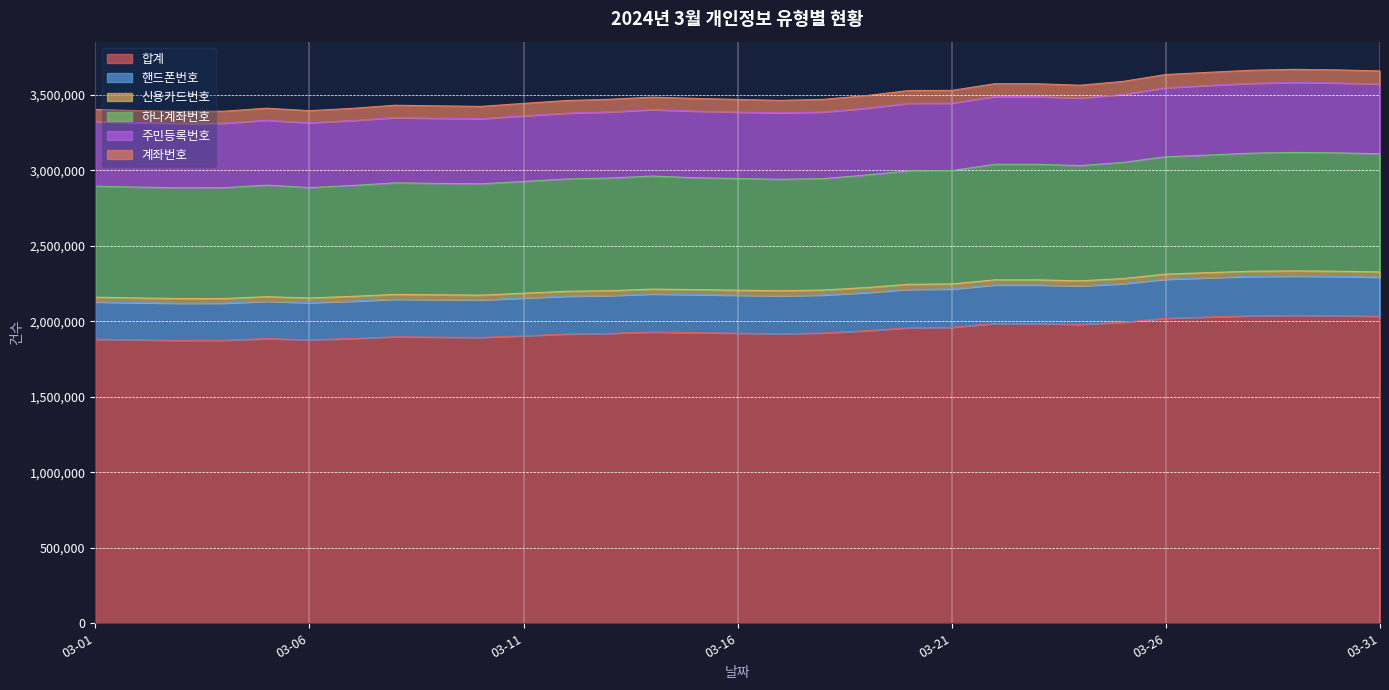

Where is 합계 nearest to the value 1956654?

2024-03-20